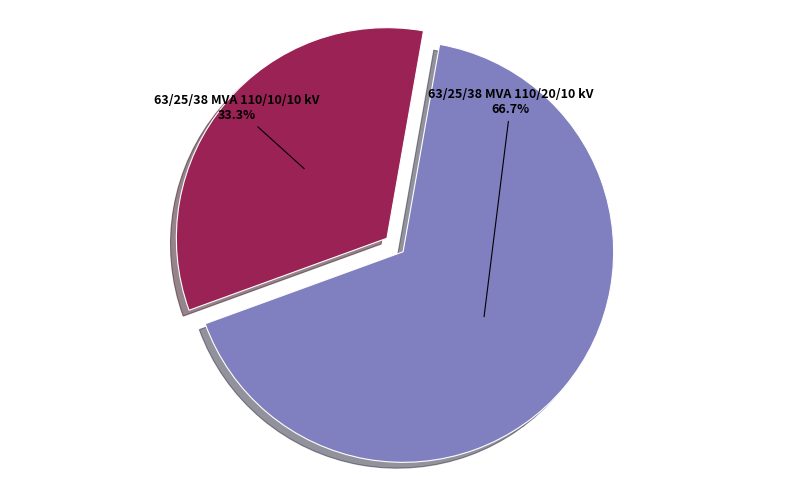

How many slices are in this pie chart?

2